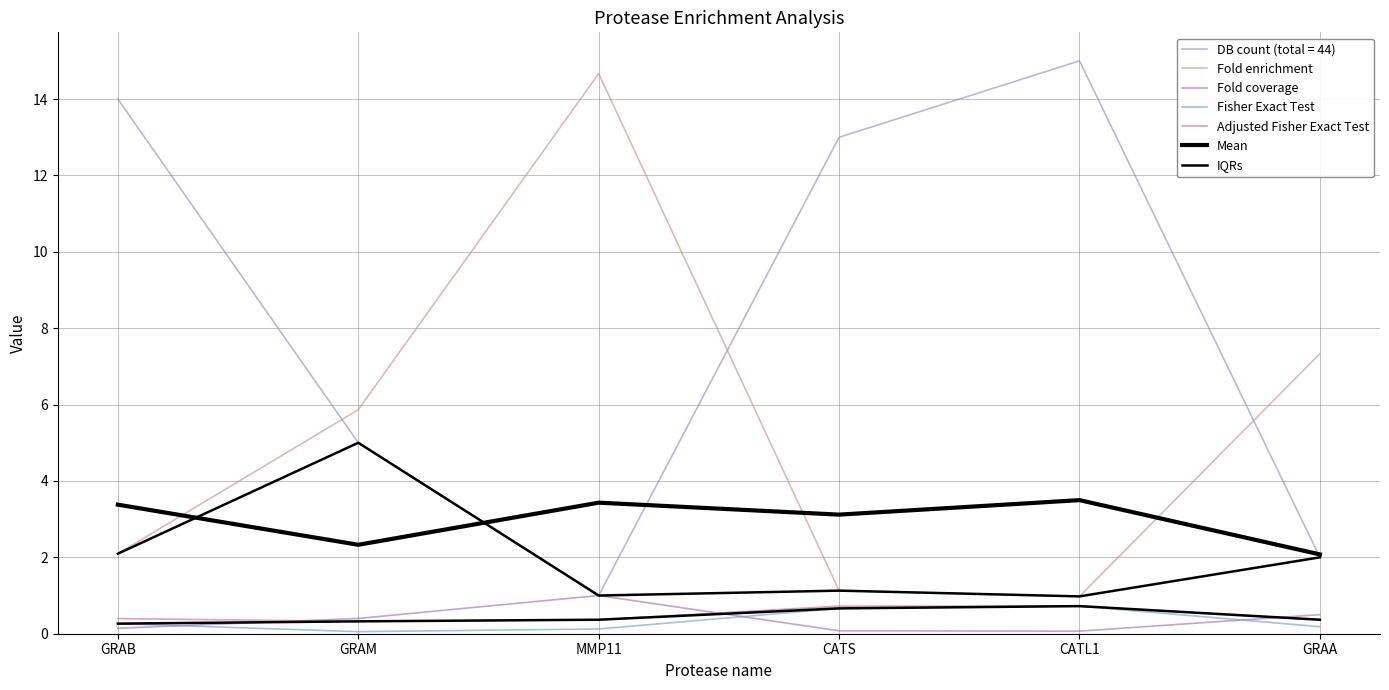

True or false: IQRs and Adjusted Fisher Exact Test cross at least once.

False